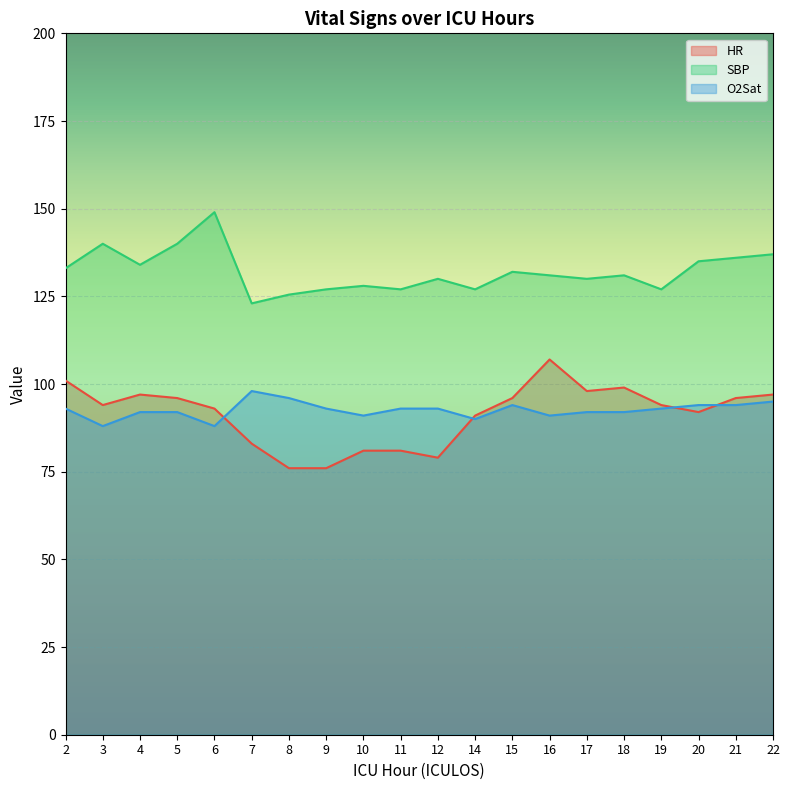

At which category is the sum across all series the highest?

6